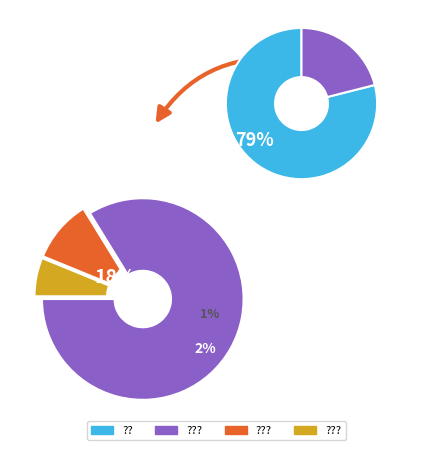

Which slice is the largest?

??